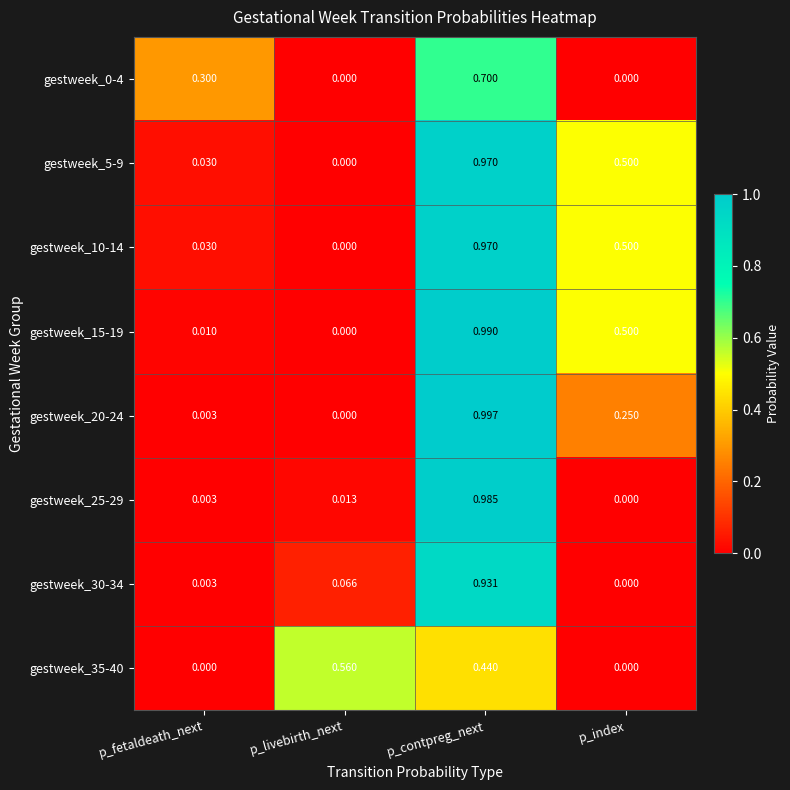

Count the number of data series in this chart.

8